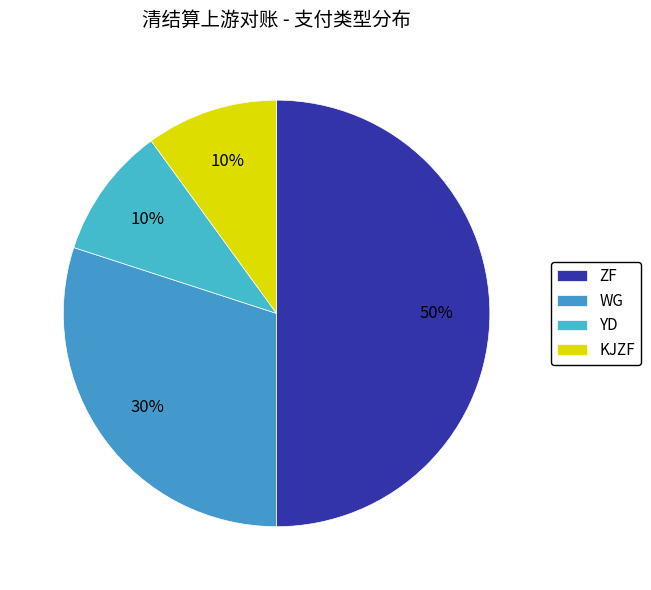

How many slices are in this pie chart?

4